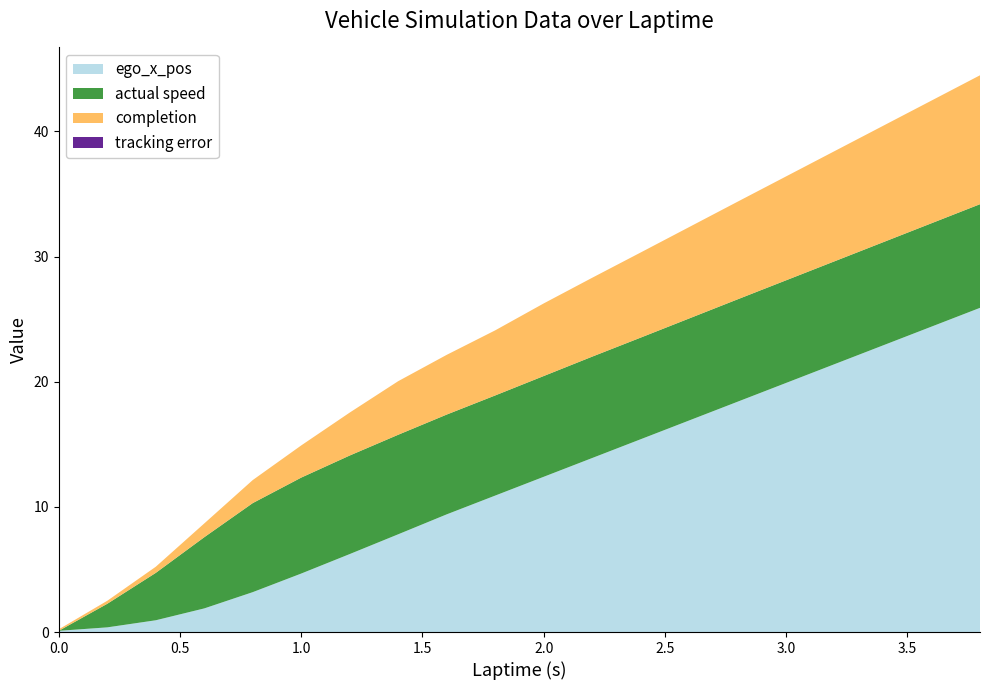

Reading left to right, what are all the values shown in this chart?

ego_x_pos: 0.1	0.4	0.9	1.9	3.2	4.7	6.2	7.8	9.8	11.0	12.5	14.0	15.5	17.0	18.5	20.0	21.5	23.0	24.5	26.0
actual speed: 0.0	1.9	3.8	5.7	7.1	7.7	7.9	8.0	8.0	8.0	8.1	8.1	8.1	8.2	8.2	8.2	8.2	8.2	8.3	8.3
completion: 0.1	0.2	0.5	1.1	1.8	2.6	3.4	4.3	4.8	5.2	5.8	6.3	6.8	7.3	7.8	8.3	8.8	9.3	9.8	10.3
tracking error: 0.0	0.0	0.0	0.0	0.0	0.0	0.0	0.0	0.0	0.0	0.0	0.0	0.0	0.0	0.0	0.0	0.0	0.0	0.0	0.0